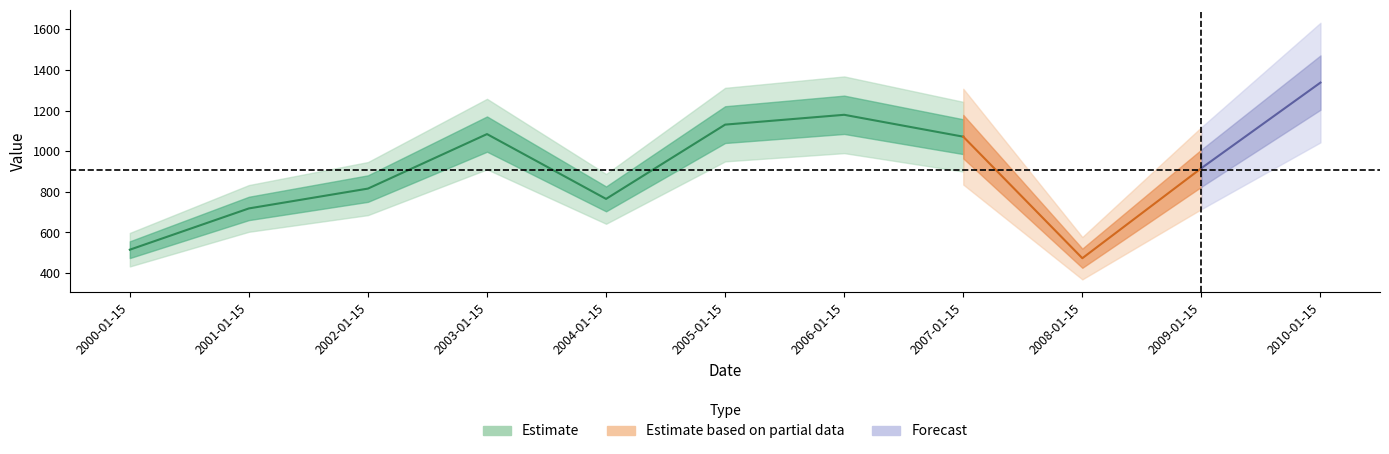

Approximately how many times larger is the value at 2006-01-15 compared to 2002-01-15?

1.4